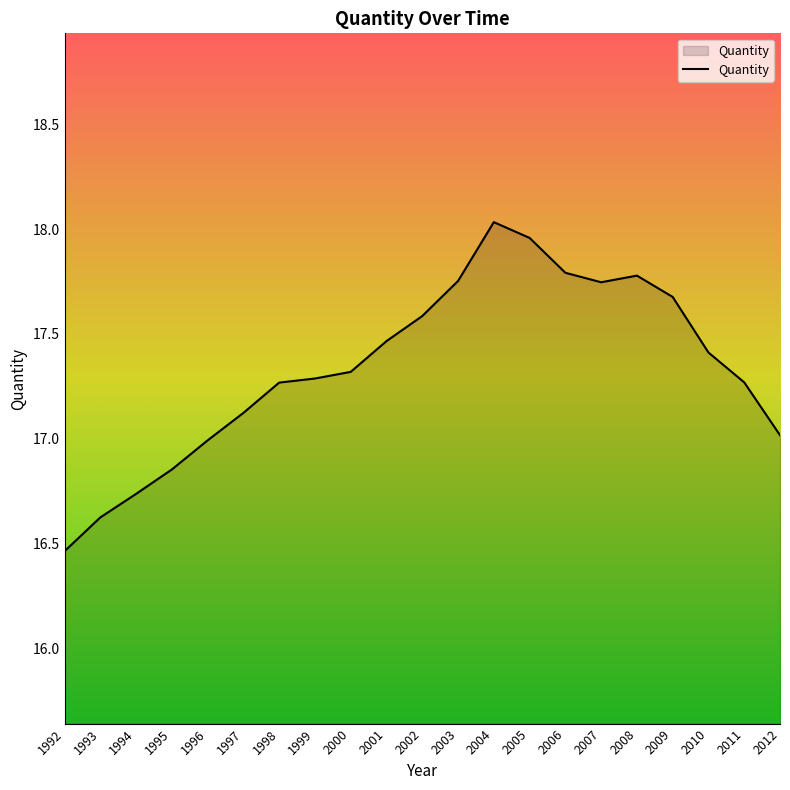

What is the approximate value at 2011?

17.3